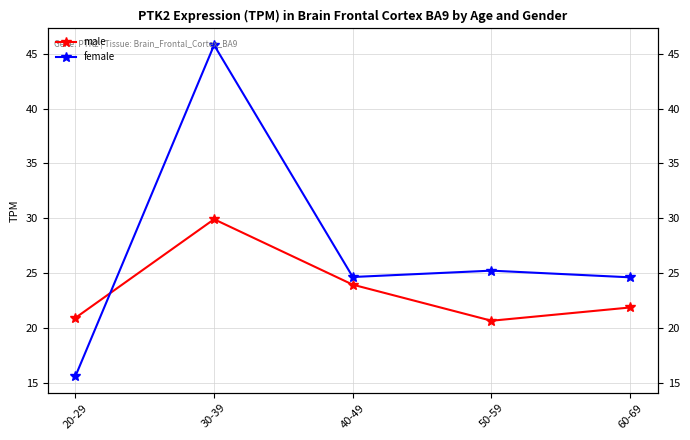

What is the value of the male point at the 1st from the left?

20.9